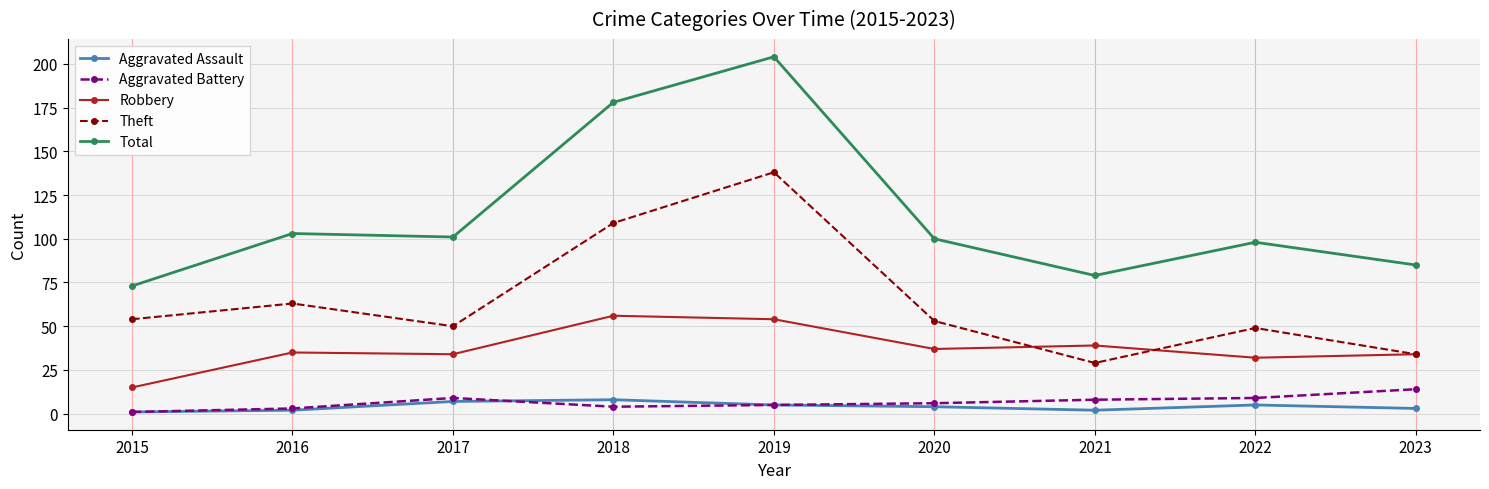

True or false: Aggravated Assault and Robbery cross at least once.

False